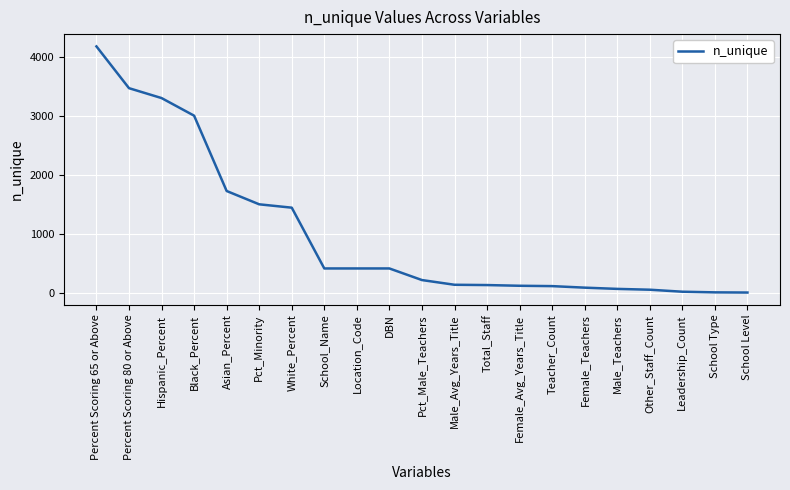

What is the difference between the maximum and second lowest values?

4176